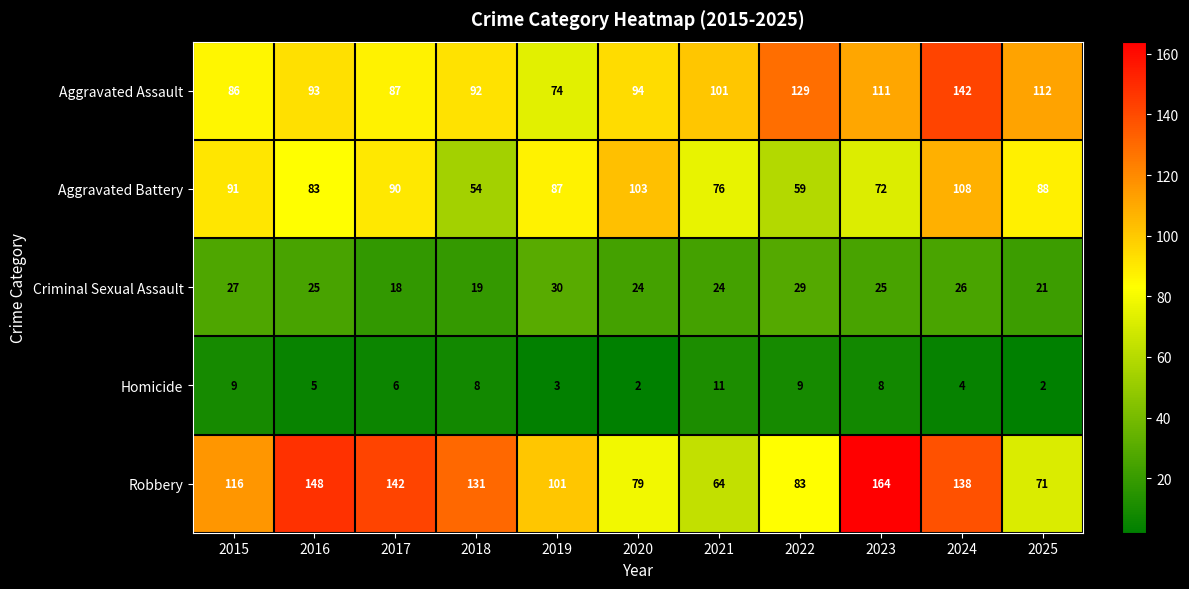

At which label is Aggravated Assault closest to 108?

2023